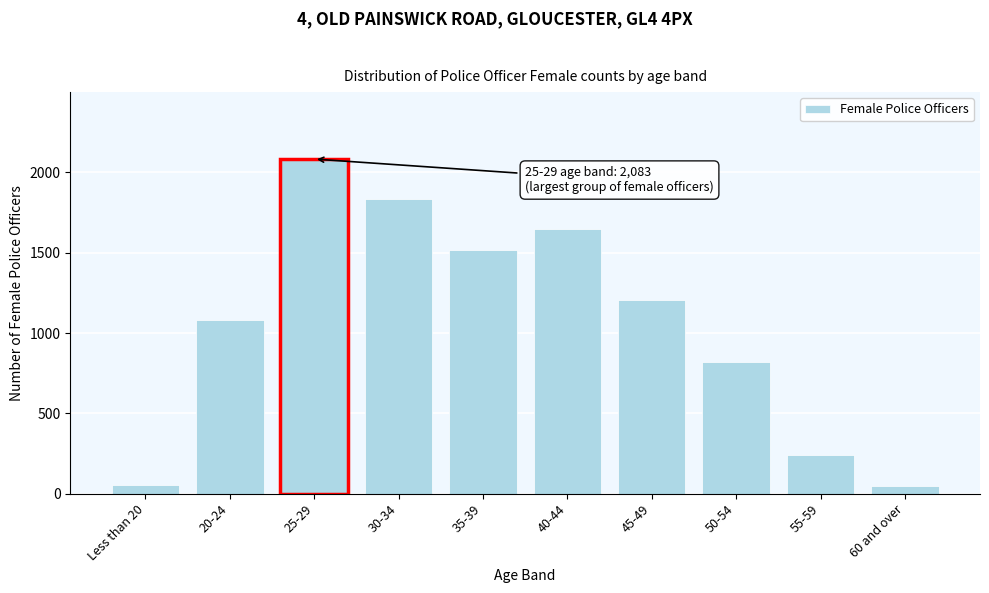

What is the average value?

1052.9